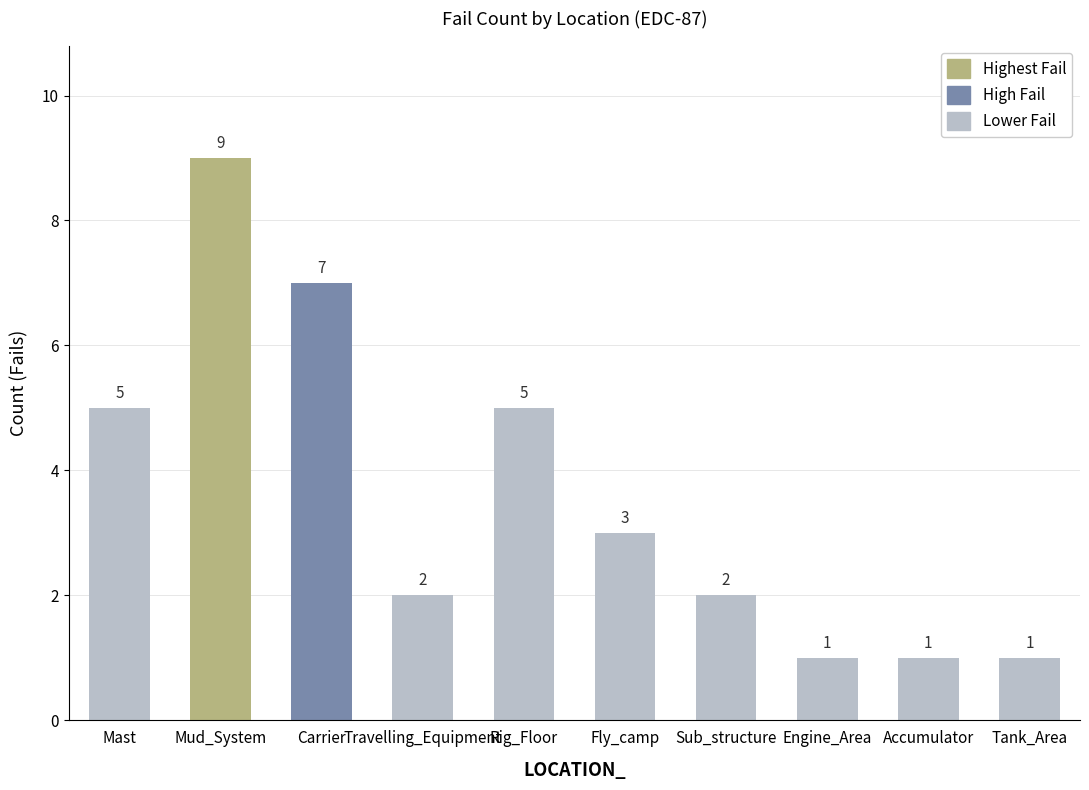

What is the label of the 4th bar from the right?

Sub_structure